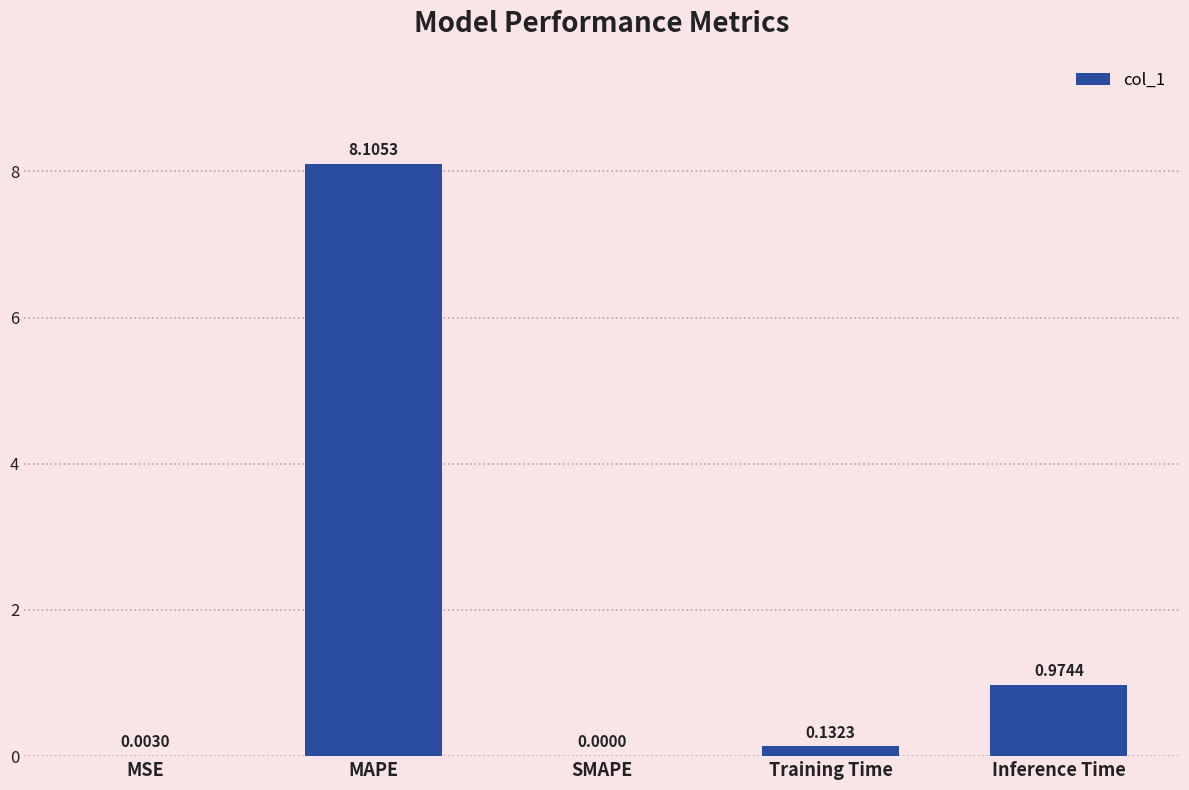

Which has a higher value, Training Time or MAPE?

MAPE